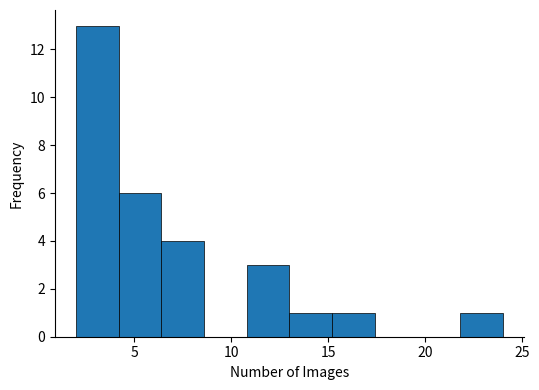

Reading left to right, transcribe this chart: for each bar, give the range it covers on the x-axis and its height. Neither the bar edges nor the heights are printed on the chart, so give them approximately, as read against the axes.

2.0 to 4.2: 13
4.2 to 6.4: 6
6.4 to 8.6: 4
8.6 to 10.8: 0
10.8 to 13.0: 3
13.0 to 15.2: 1
15.2 to 17.4: 1
17.4 to 19.6: 0
19.6 to 21.8: 0
21.8 to 24.0: 1